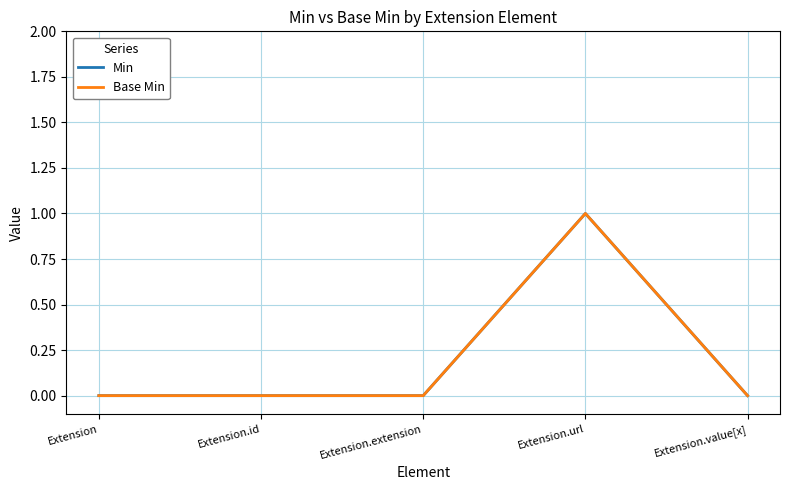

Does the chart display data point markers on the line(s)?

No